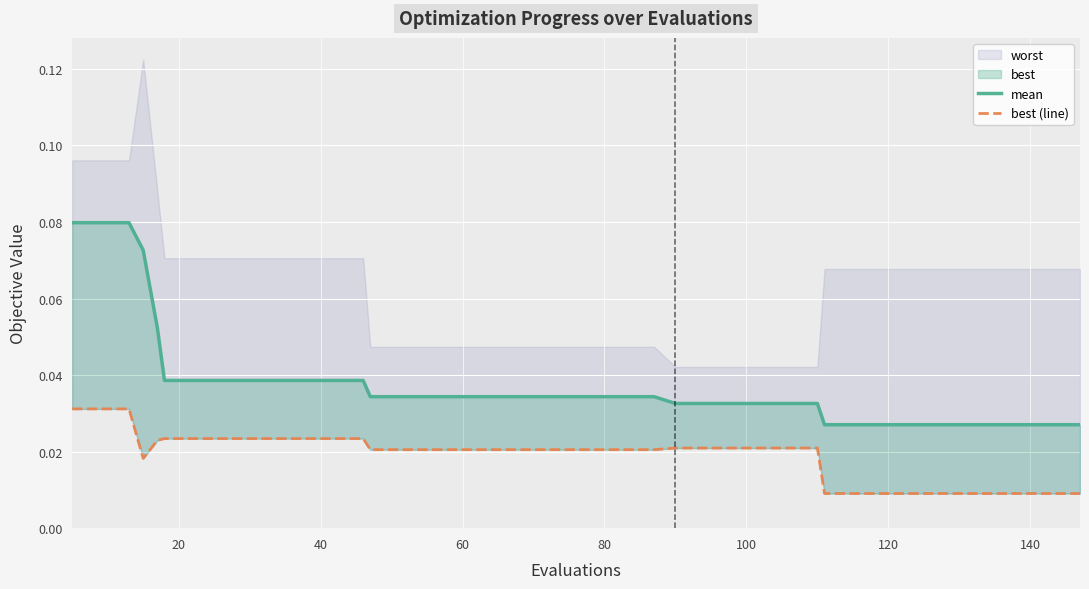

The mean series shows 0.0 at 23. True or false?

False